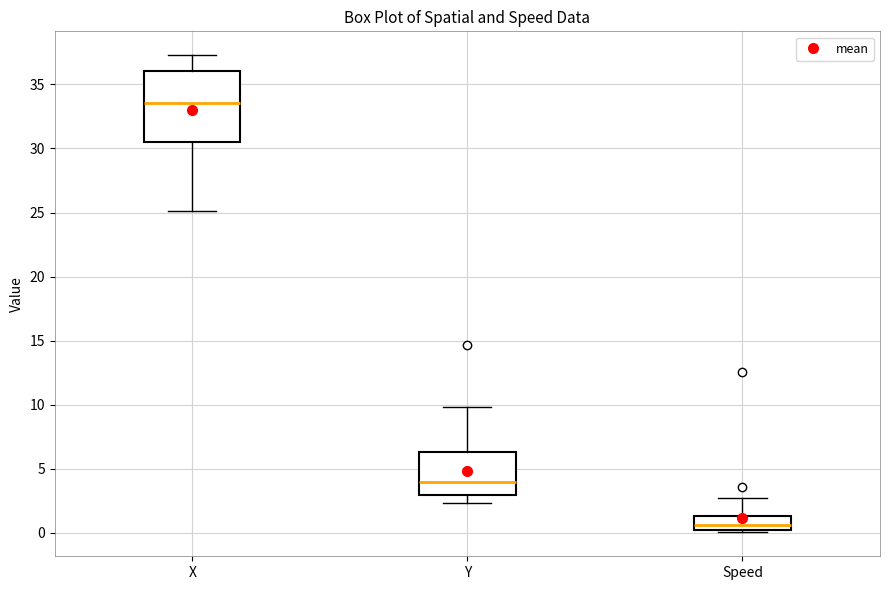

Reading left to right, transcribe this box plot: for each box, give where its median line is, the range the box spans, and where its two whiskers end, as read against the y-axis. The values are not printed on the chart, so give them approximately, as read against the axis.

X: median 33.5, box 30.5 to 36.0, whiskers 25.0 to 37.5
Y: median 4.0, box 3.0 to 6.5, whiskers 2.5 to 10.0
Speed: median 0.5, box 0.0 to 1.5, whiskers 0.0 (just below the box's lower edge) to 2.5